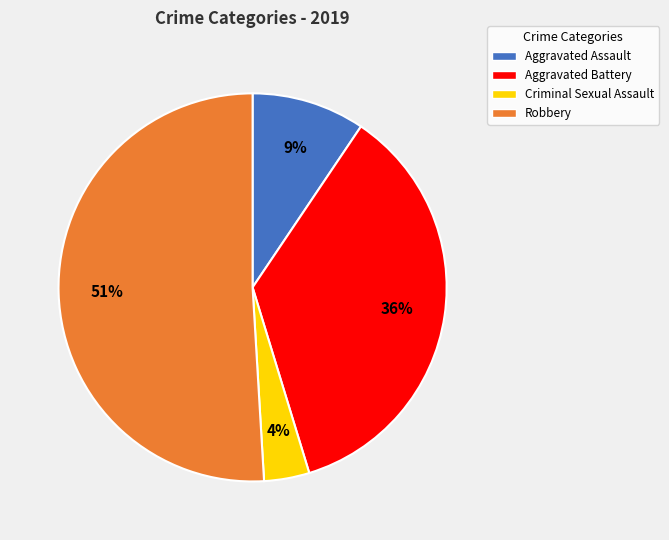

Which has a higher value, Aggravated Battery or Criminal Sexual Assault?

Aggravated Battery